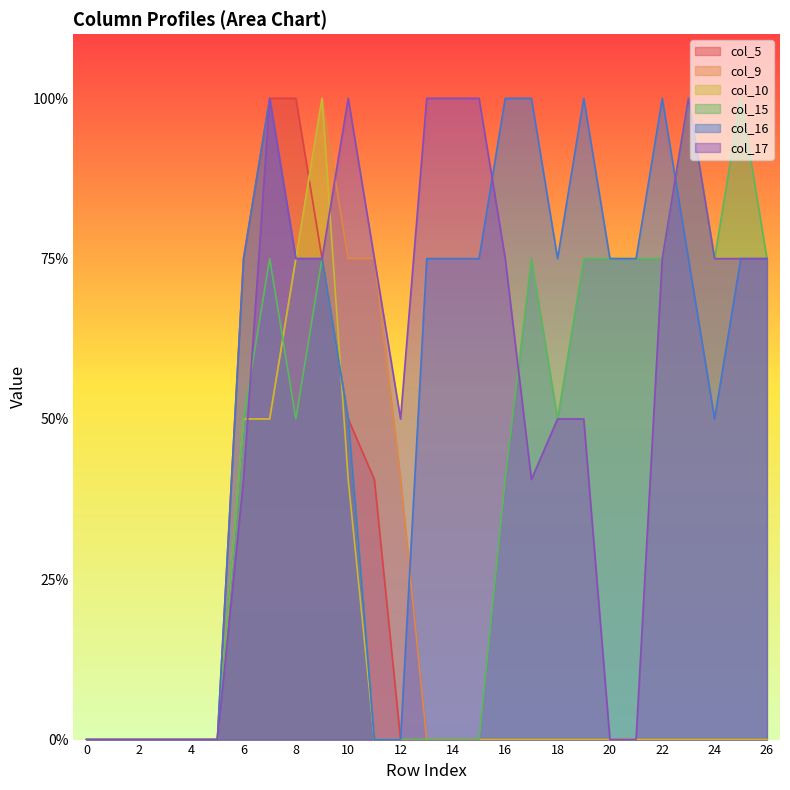

Which series ends up on top after the final intersection of col_10 and col_5?

col_5